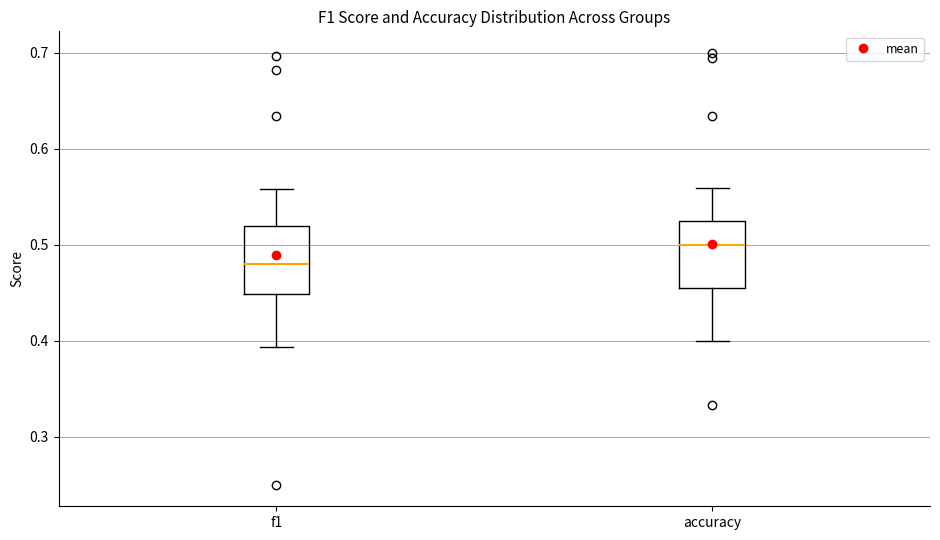

Where is the upper edge of the box for f1 on the y-axis? The values are not printed on the chart, so give them approximately, as read against the axis.

0.52